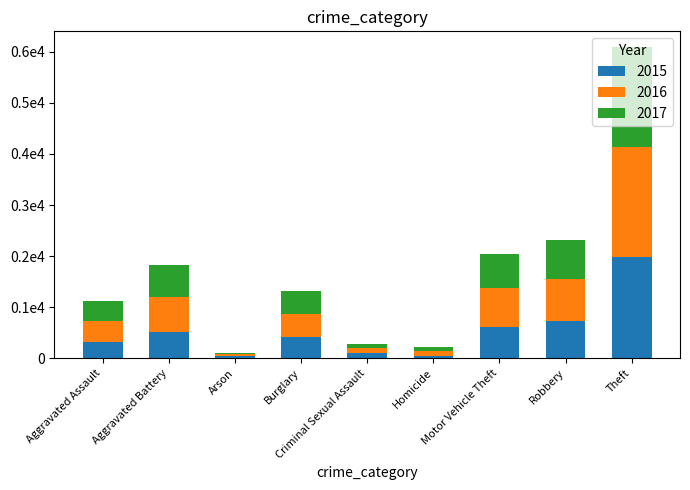

Which series has the widest spread of values?

2016